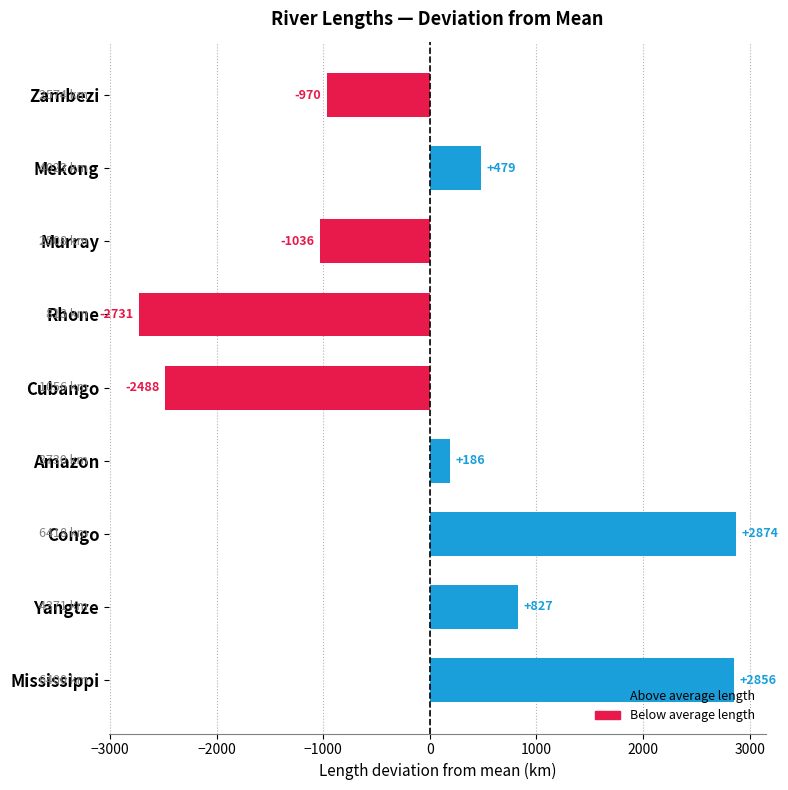

Rank the categories by value from lowest to highest.

Rhone, Cubango, Murray, Zambezi, Amazon, Mekong, Yangtze, Mississippi, Congo